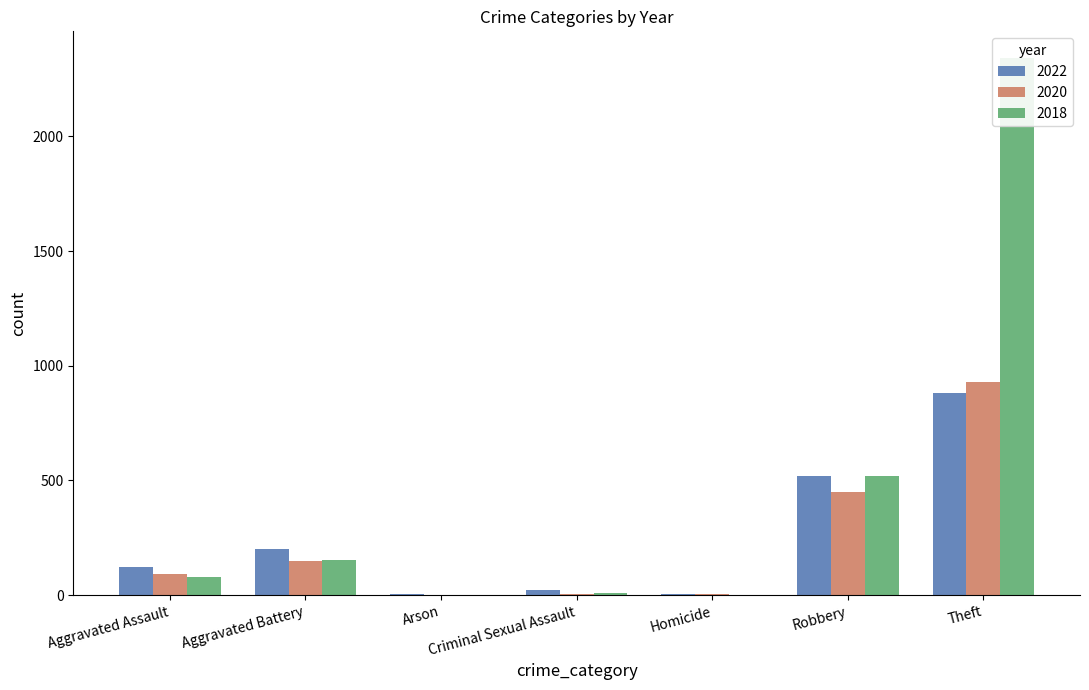

Are the bars grouped side by side (vs. stacked)?

Yes